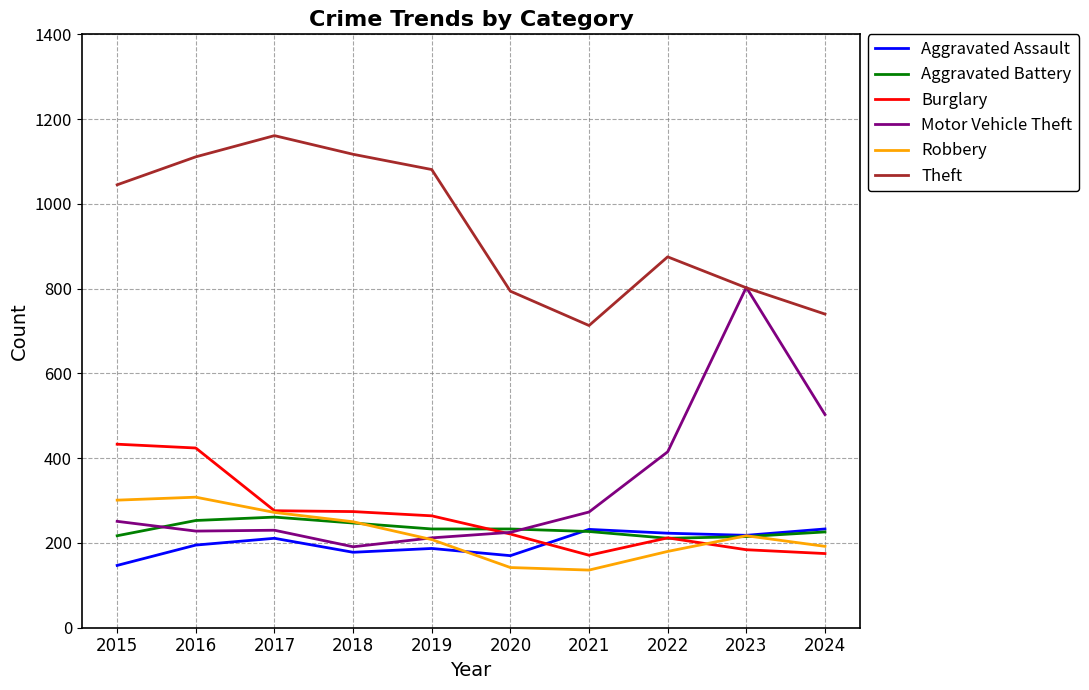

What are all the series names shown in the legend?

Aggravated Assault, Aggravated Battery, Burglary, Motor Vehicle Theft, Robbery, Theft